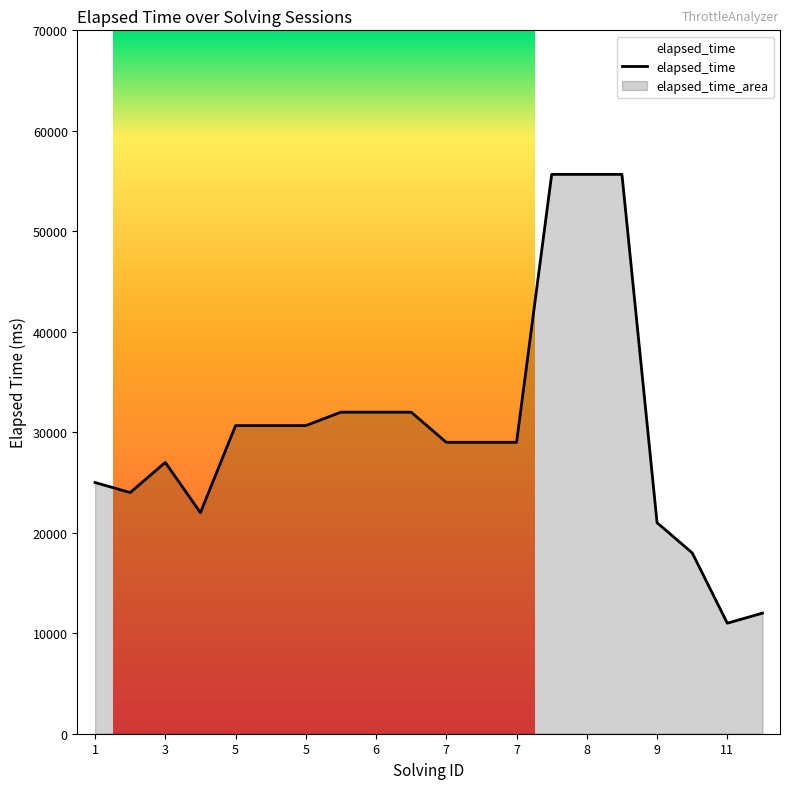

Count the number of values greater than 29000.

9